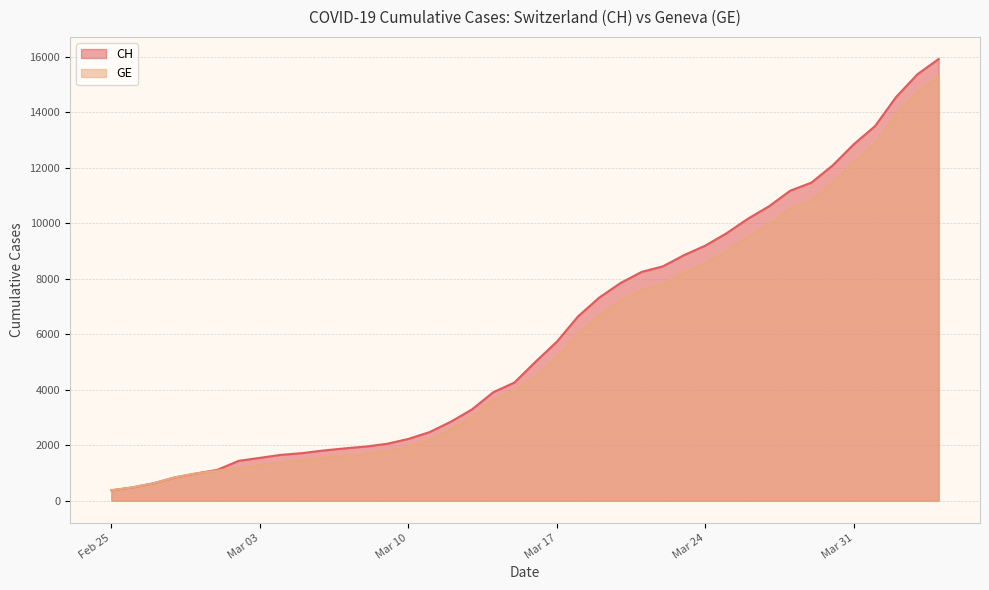

Between 2020-03-08 and 2020-04-02, which series saw the biggest shift?

CH